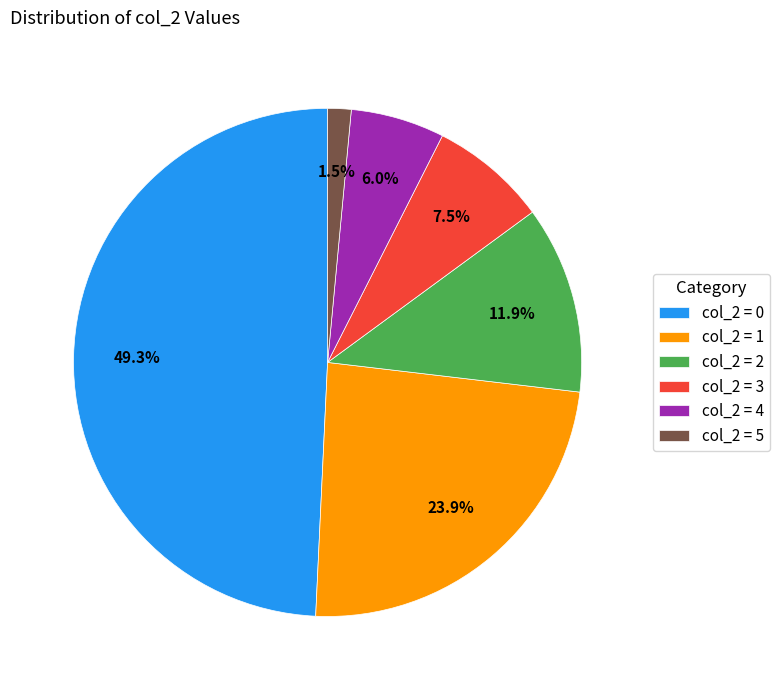

Rank the categories by value from lowest to highest.

col_2 = 5, col_2 = 4, col_2 = 3, col_2 = 2, col_2 = 1, col_2 = 0